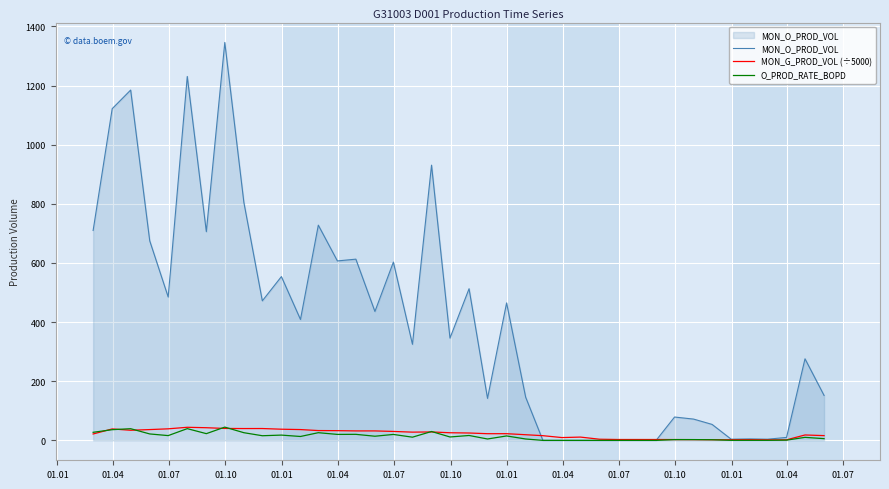

What is the greatest value displayed?

1346.0